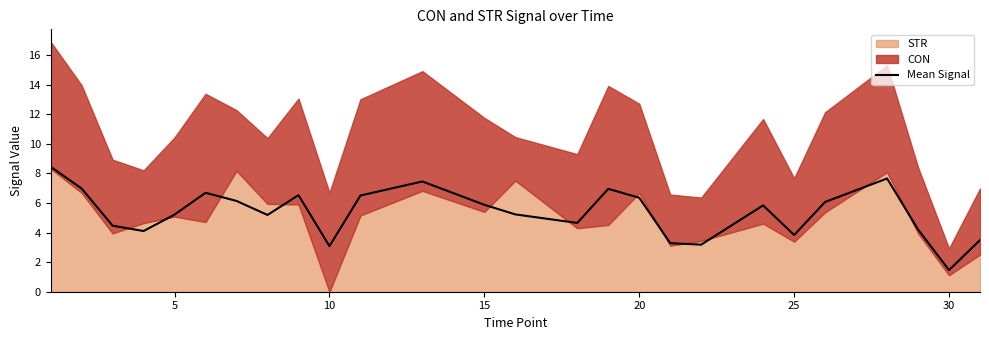

The Mean Signal series shows 9.4 at 20. True or false?

False